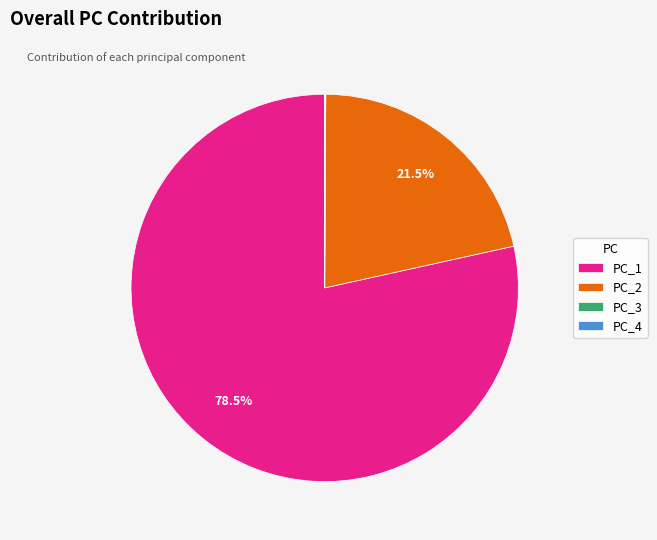

What is the total percentage of PC_2 and PC_1?

99.9%